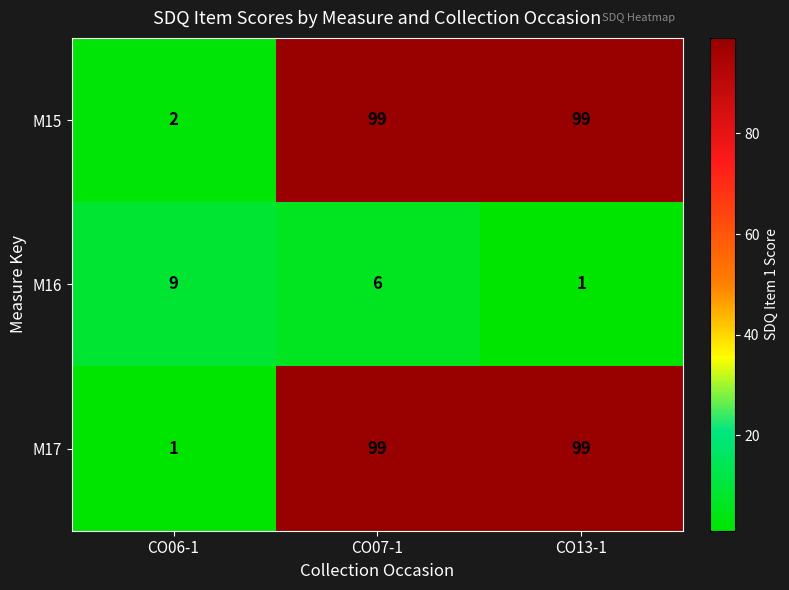

What is the greatest value displayed?

99